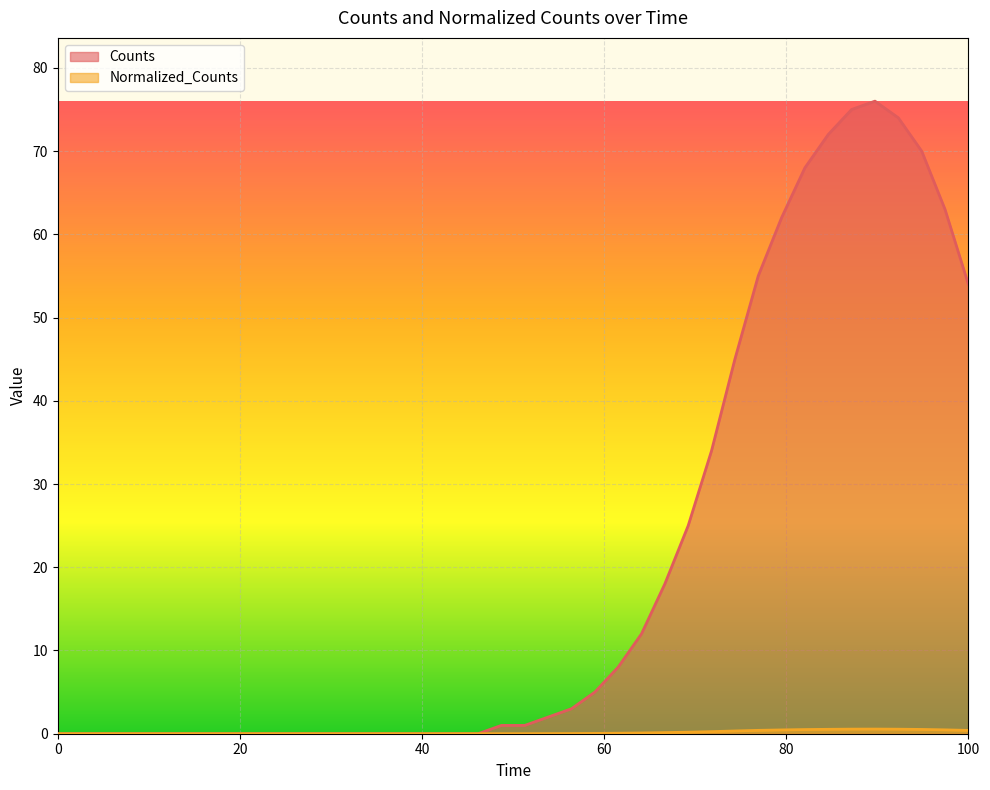

Between 1200.0 and 1200.0, which is larger?

1200.0